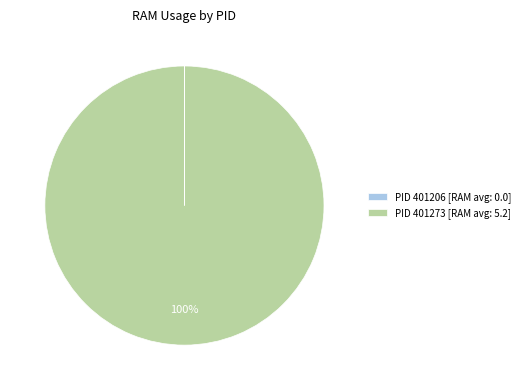

To the nearest percent, what is the difference between the largest and smallest slice percentages?

100%